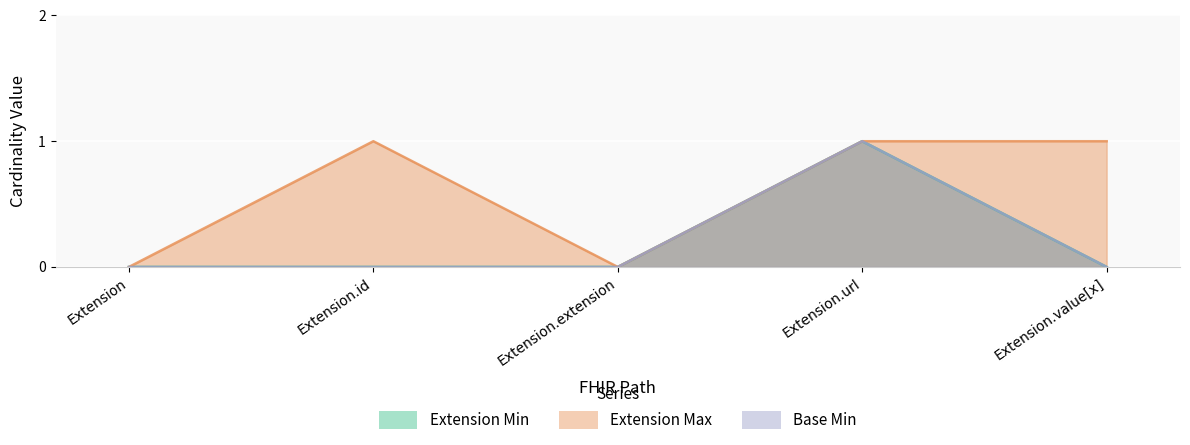

True or false: Base Min has more than 0 points higher than both neighbors.

True